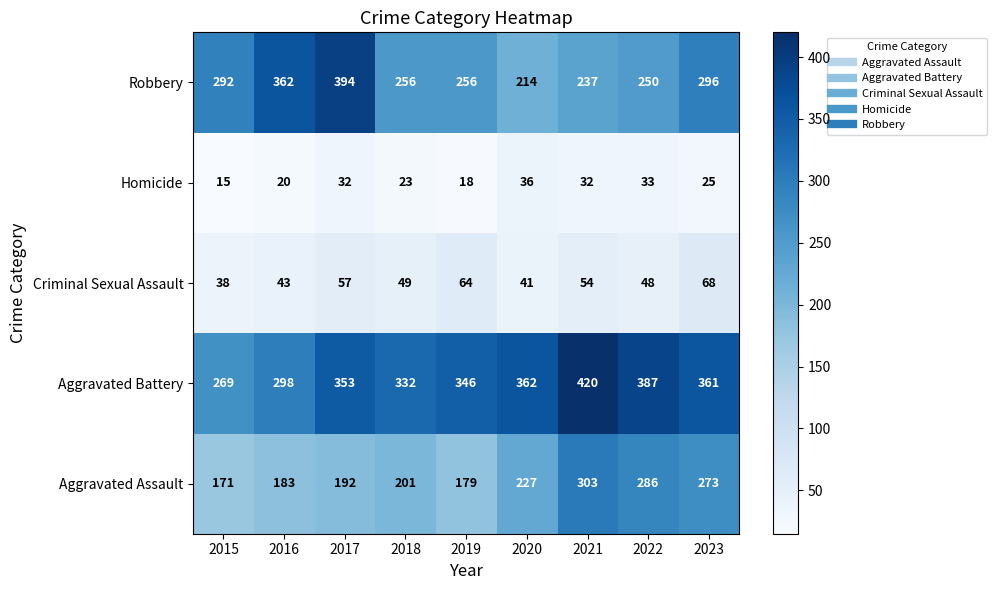

What value does the Criminal Sexual Assault series have at 2018, to the nearest 10?

50